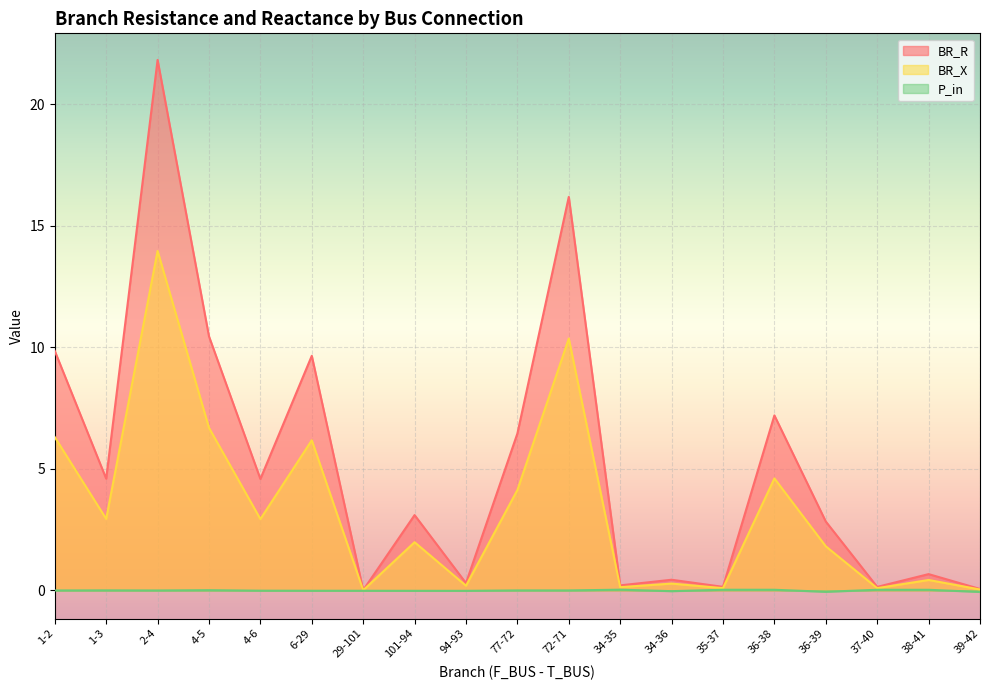

At 2-4, list the series in order from smallest to largest.

P_in, BR_X, BR_R